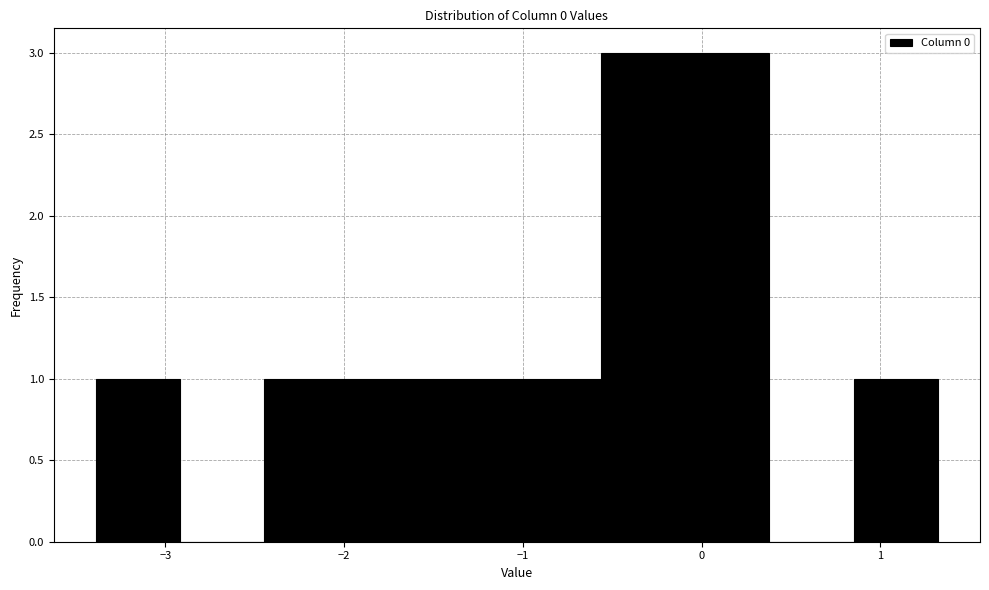

Reading left to right, list every bar in this chart as the range it spans on the x-axis followed by its height. Neither the bar edges nor the heights are printed on the chart, so give them approximately, as read against the axes.

-3.4 to -2.9: 1
-2.9 to -2.4: 0
-2.4 to -2.0: 1
-2.0 to -1.5: 1
-1.5 to -1.0: 1
-1.0 to -0.6: 1
-0.6 to -0.1: 3
-0.1 to 0.4: 3
0.4 to 0.9: 0
0.9 to 1.3: 1